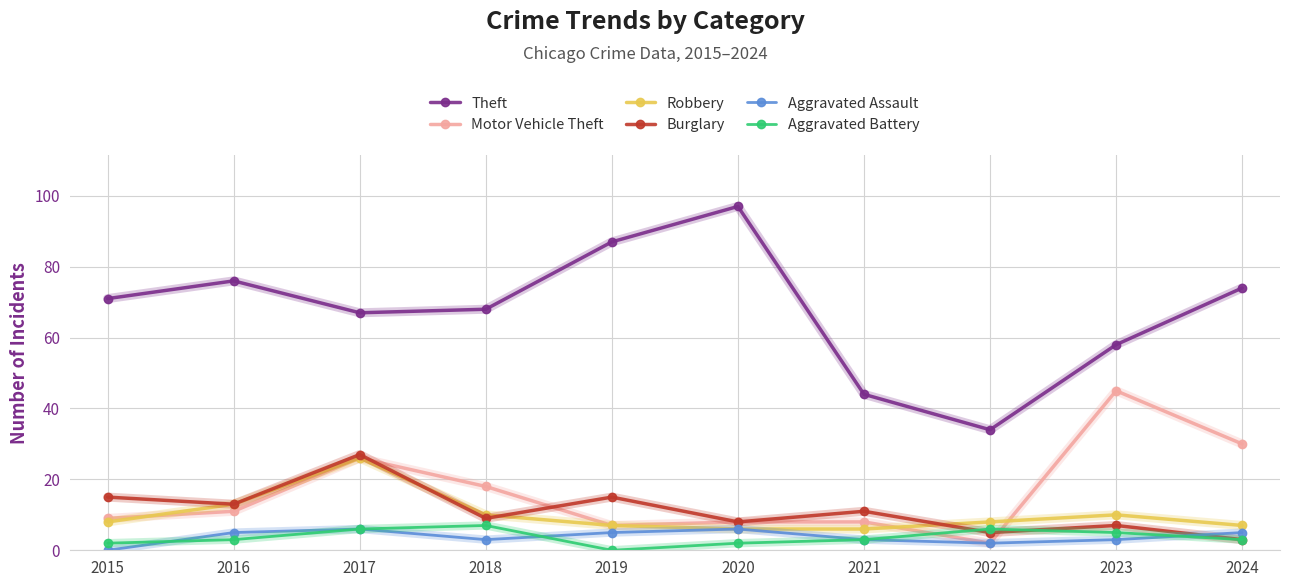

What is the difference between the Theft values at 2024 and 2023?

16